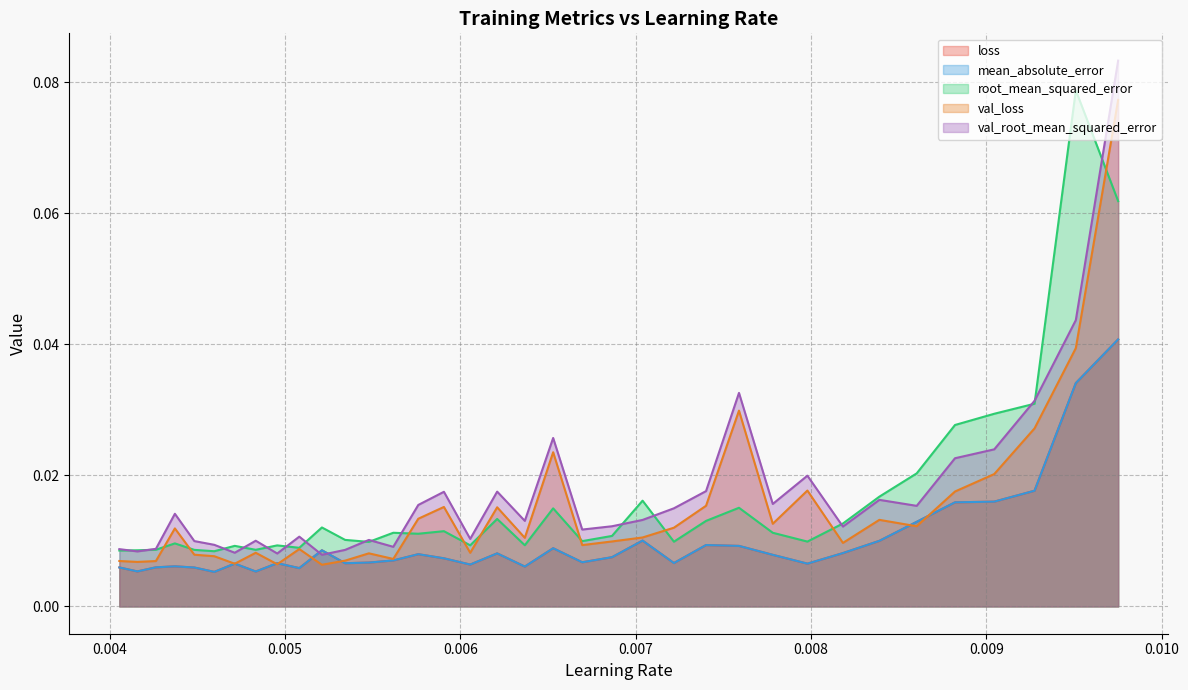

True or false: val_loss and mean_absolute_error intersect in this chart.

True